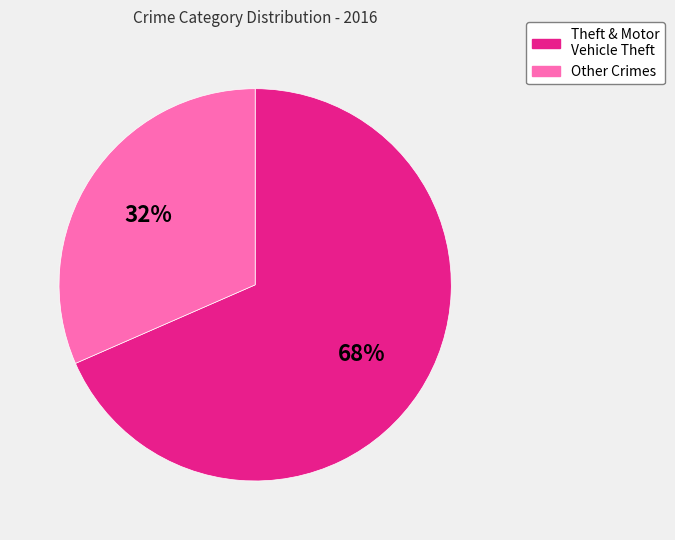

How many slices are in this pie chart?

2